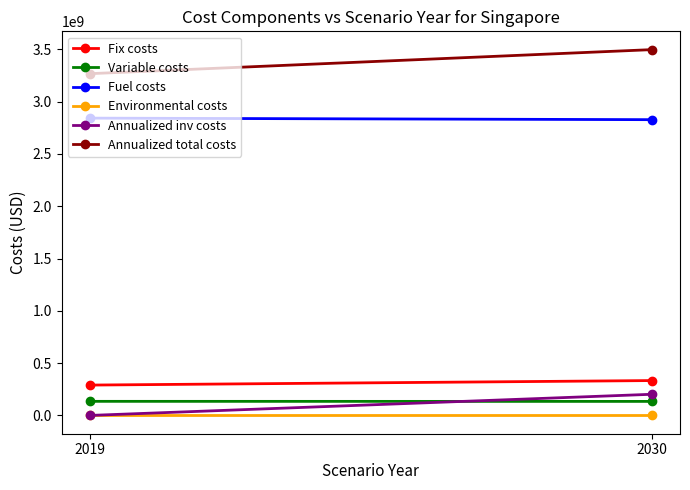

What is the maximum value shown in the chart?

3497909307.6